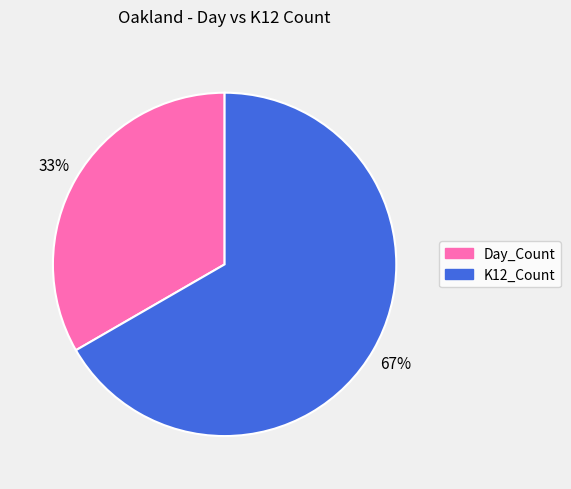

Does any single category account for the majority?

Yes